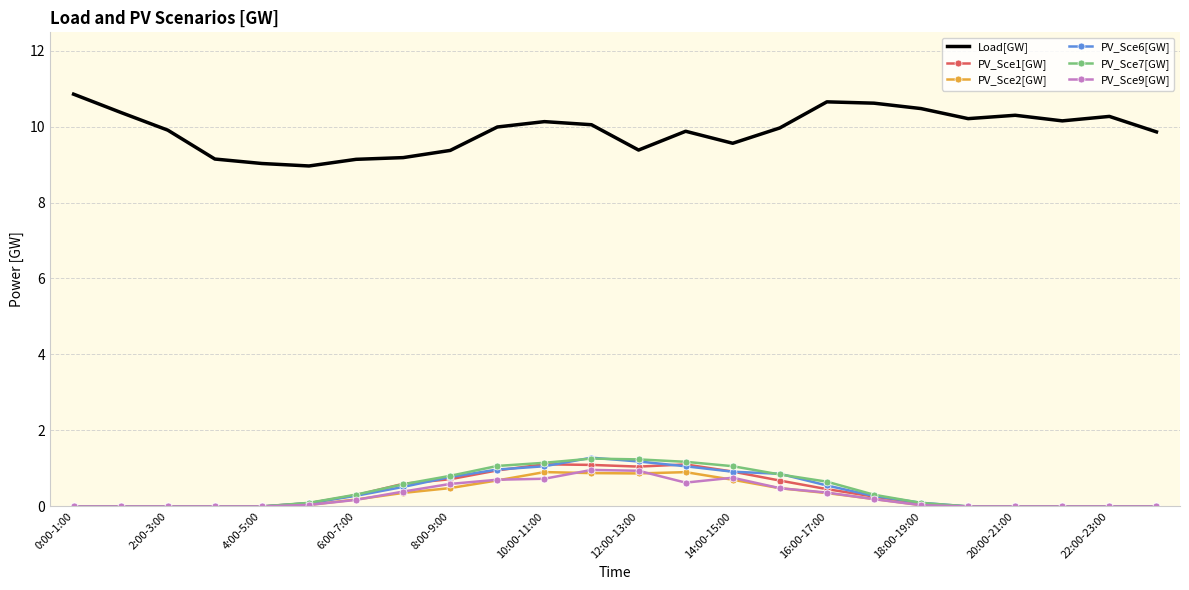

Which series has the largest total across all categories?

Load[GW]